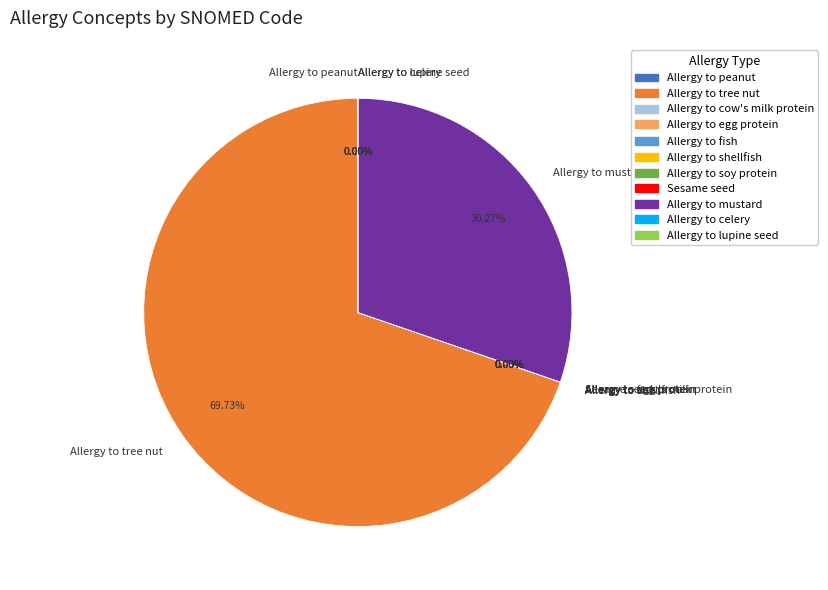

What is the majority slice?

Allergy to tree nut